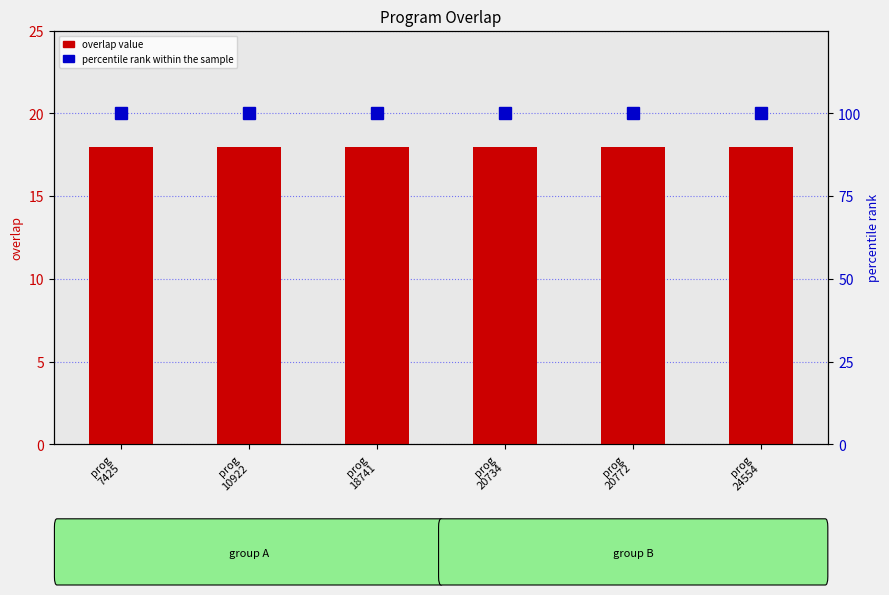

What is the spread (max minus min) of values at prog
7425?

82